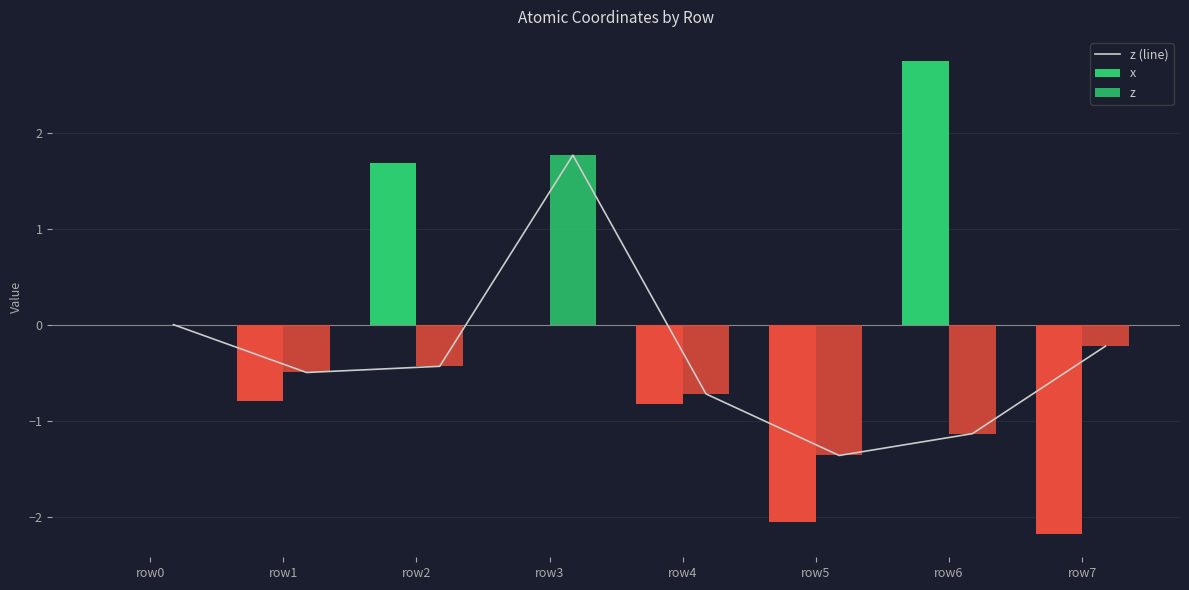

How many groups of bars are there?

8